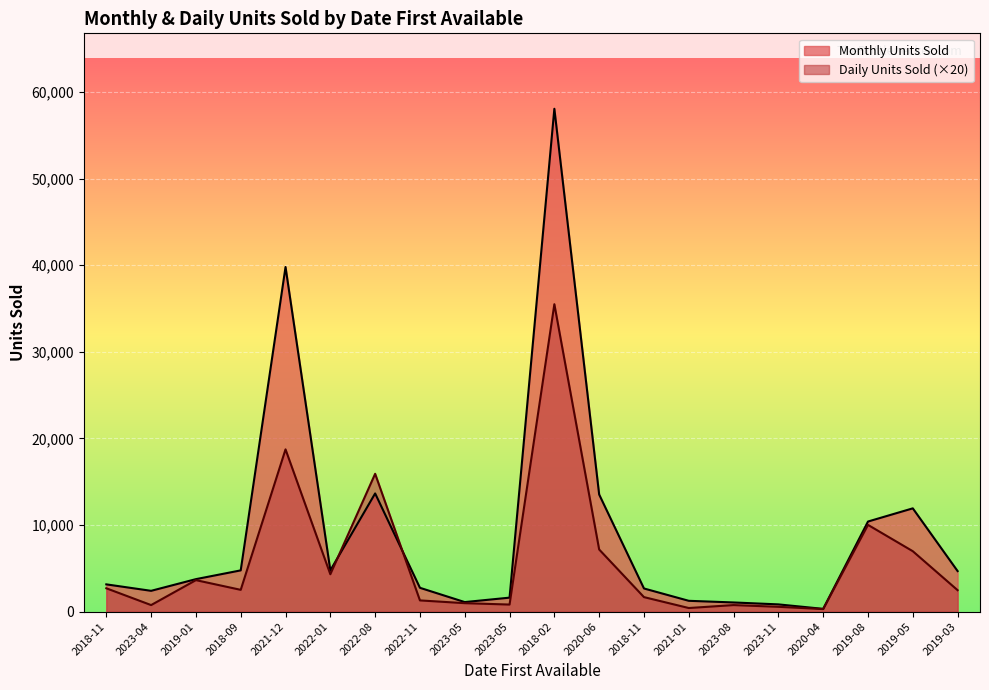

How many data points does each series have?

20